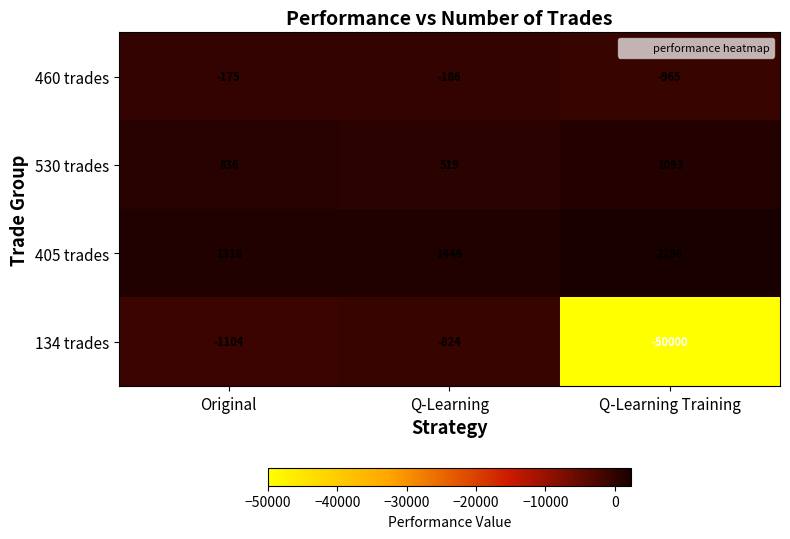

Which series has the largest total across all categories?

405 trades